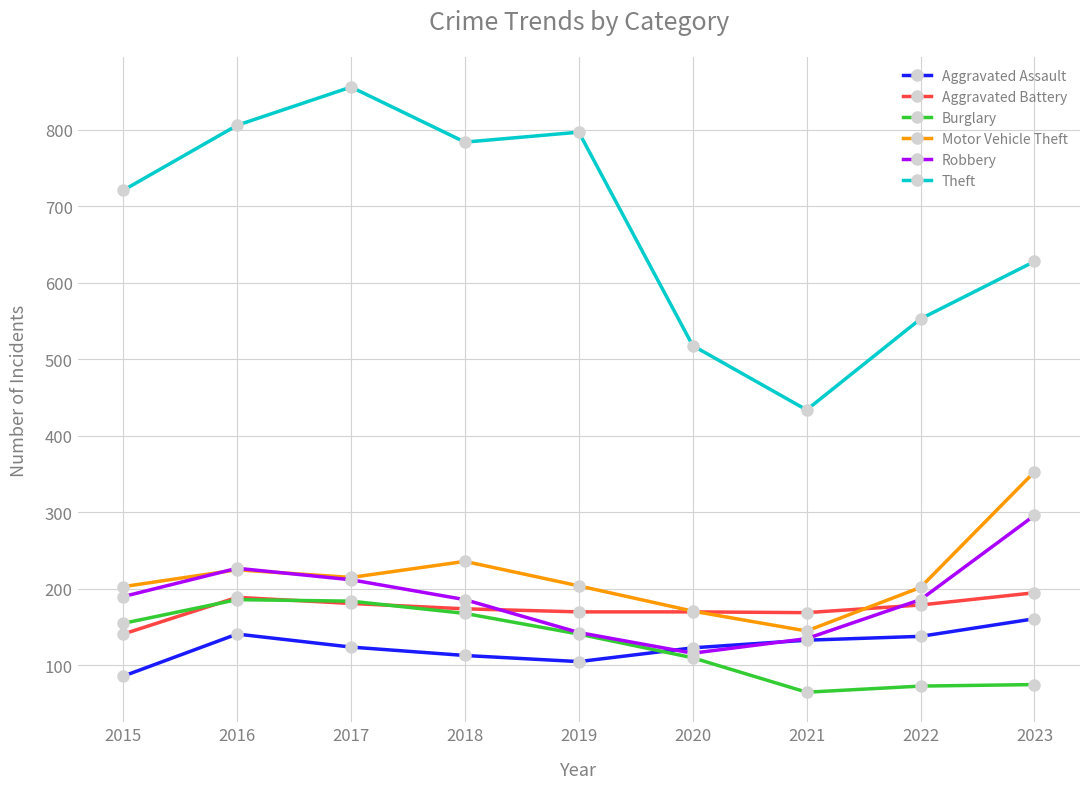

What is the approximate value of Aggravated Battery at 2016, to the nearest 10?

190